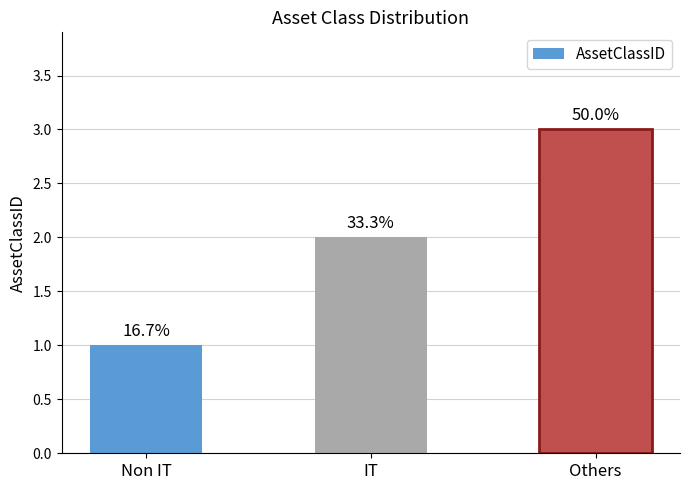

At which label does the data first exceed 2?

Others